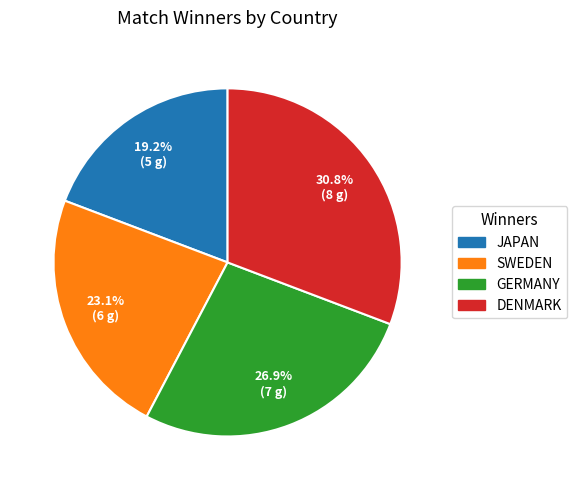

What is the smallest slice in the pie chart?

JAPAN